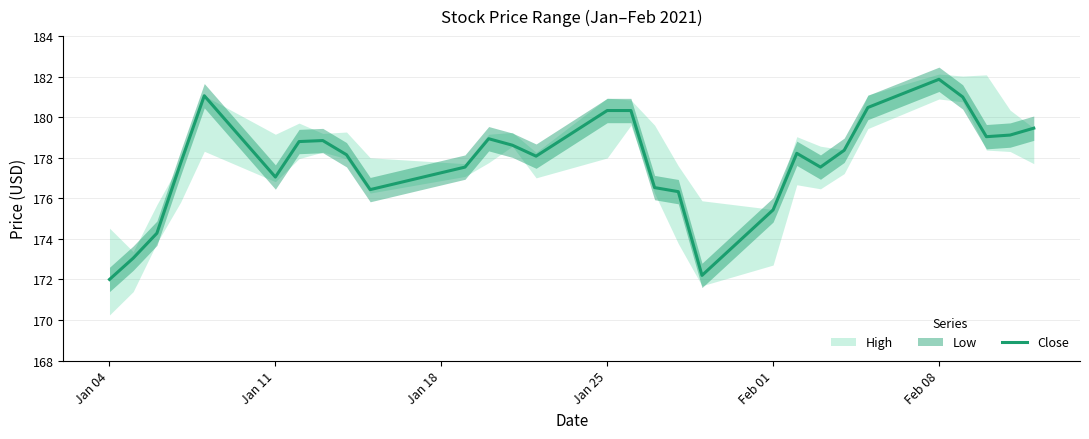

Does the chart have visible grid lines?

Yes